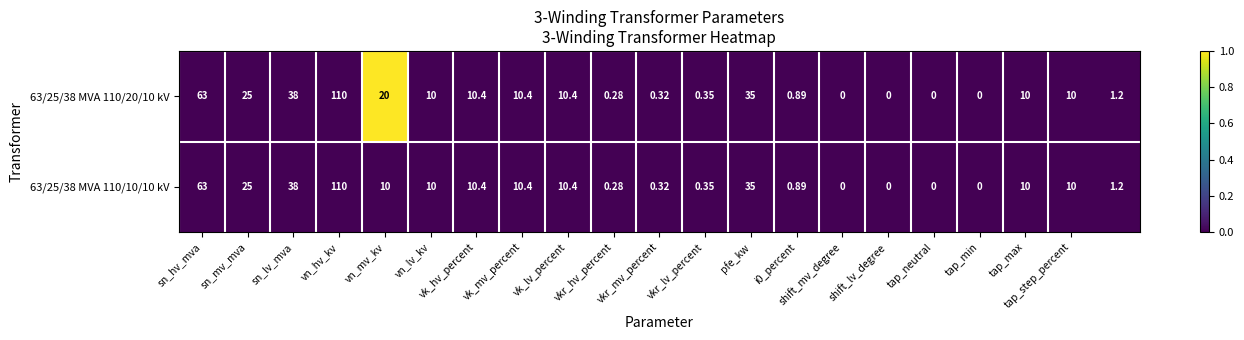

Count the number of data series in this chart.

2